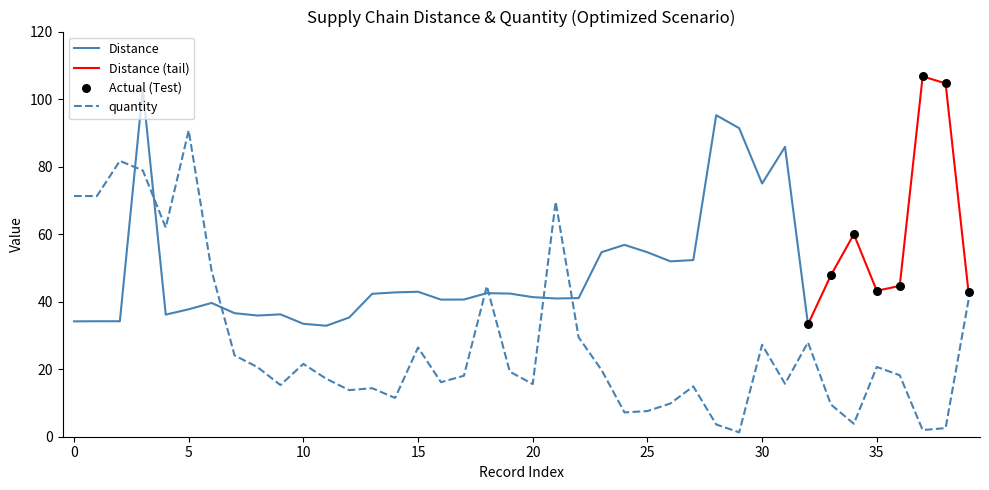

Between 23 and 39, which is larger?

39